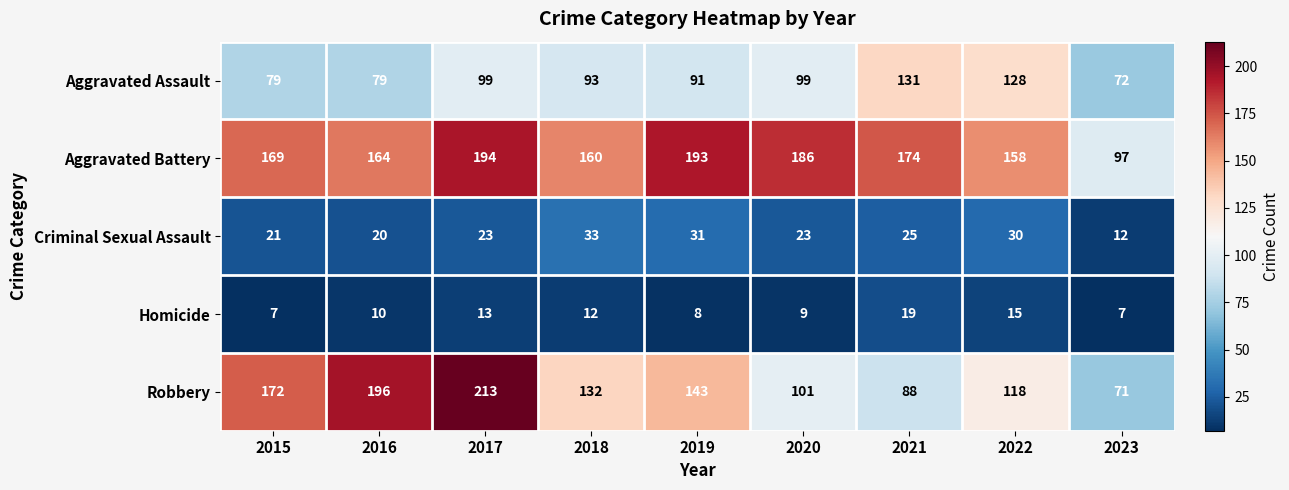

List the series in order of their peak value, lowest first.

Homicide, Criminal Sexual Assault, Aggravated Assault, Aggravated Battery, Robbery